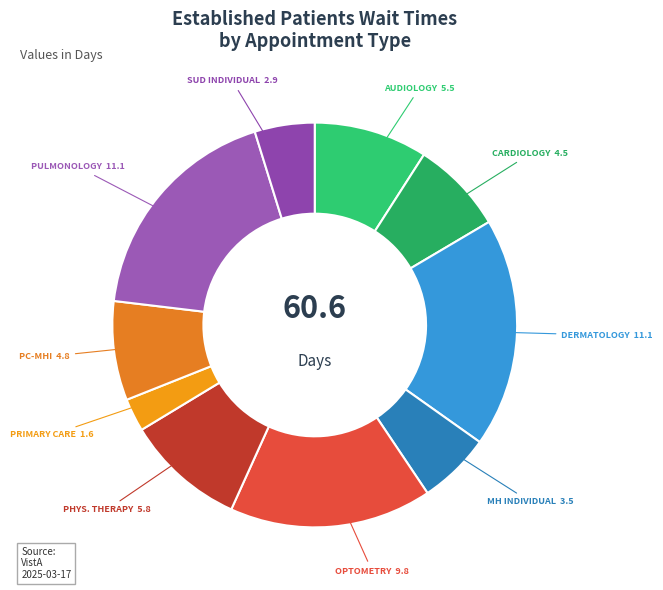

Count the number of slices in the pie.

10